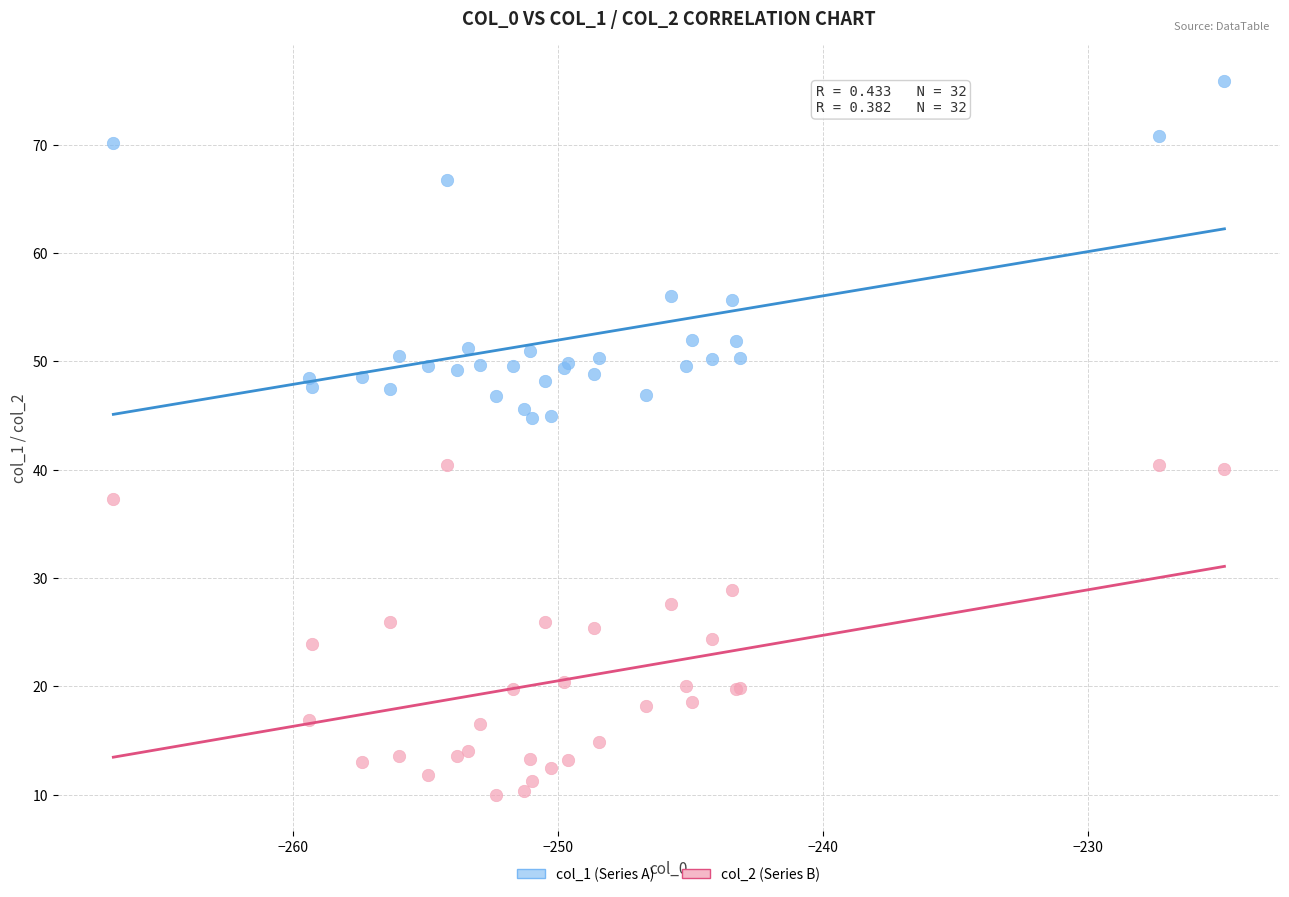

What is the X range (max minus min) for the scatter plot?

41.9